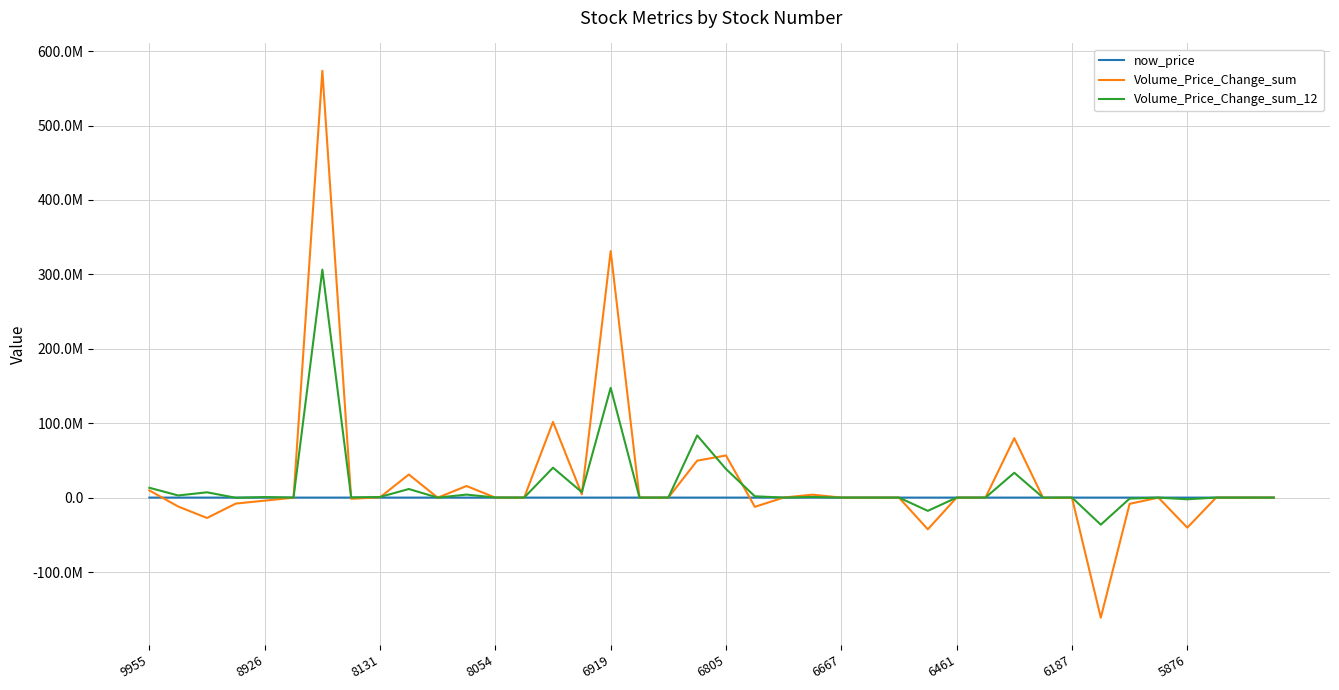

What are all the series names shown in the legend?

now_price, Volume_Price_Change_sum, Volume_Price_Change_sum_12